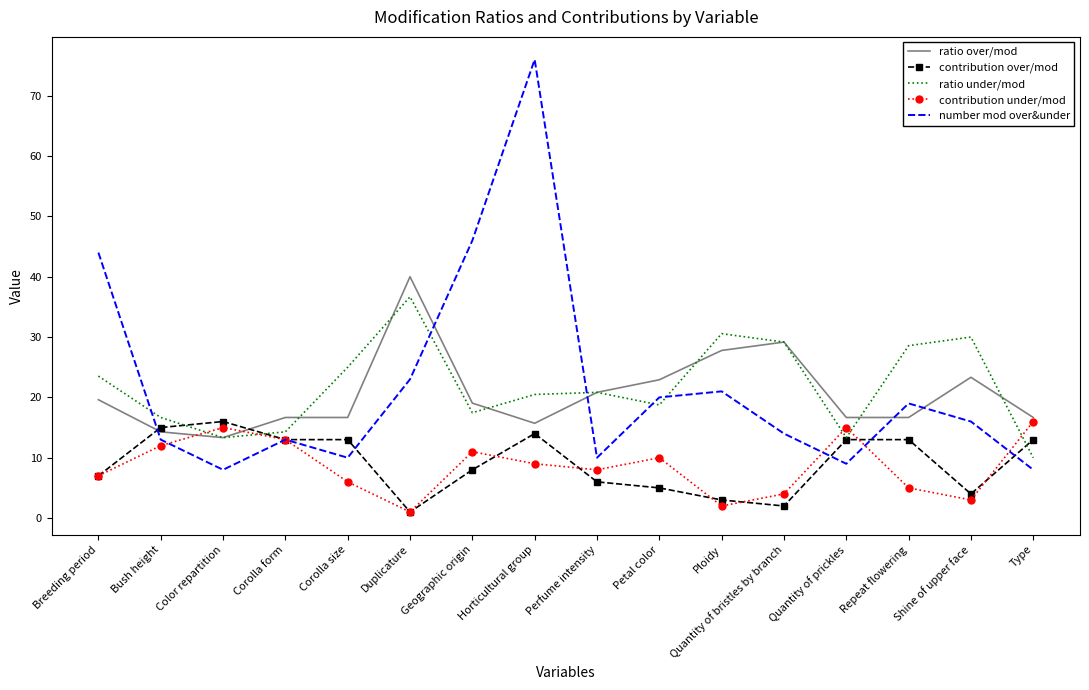

What is the sum of all ratio over/mod values?

329.4